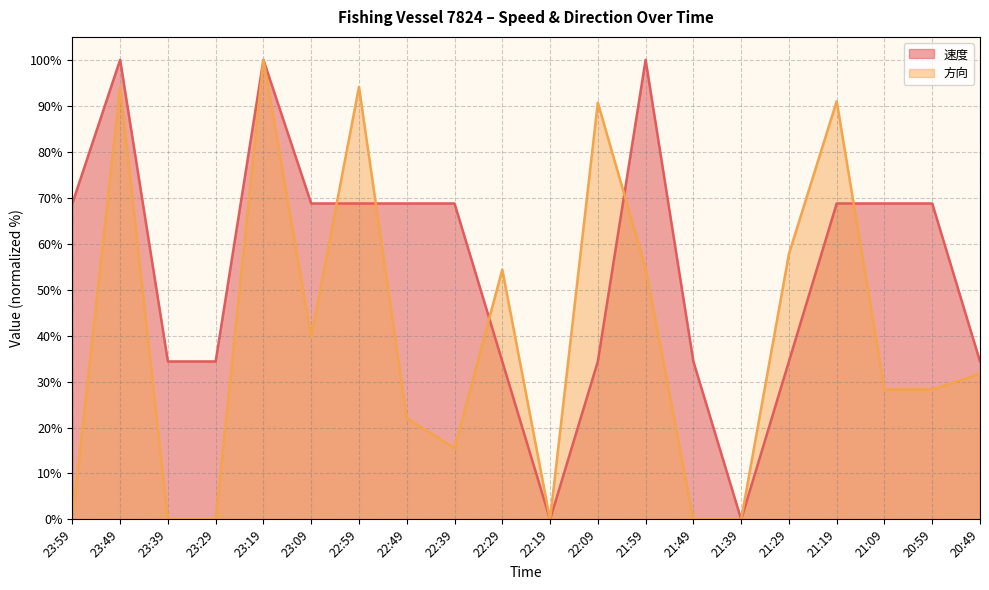

Is it true that 速度 equals 18.9 at 20:49?

False